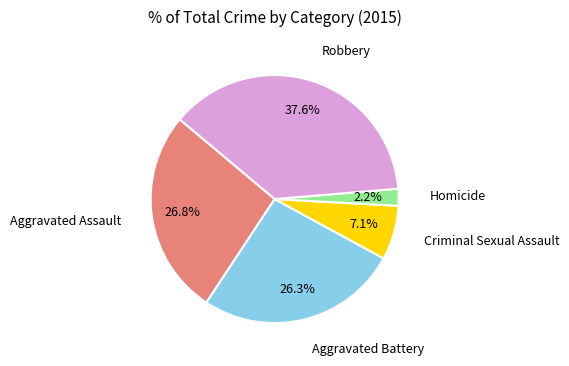

Count the number of slices in the pie.

5